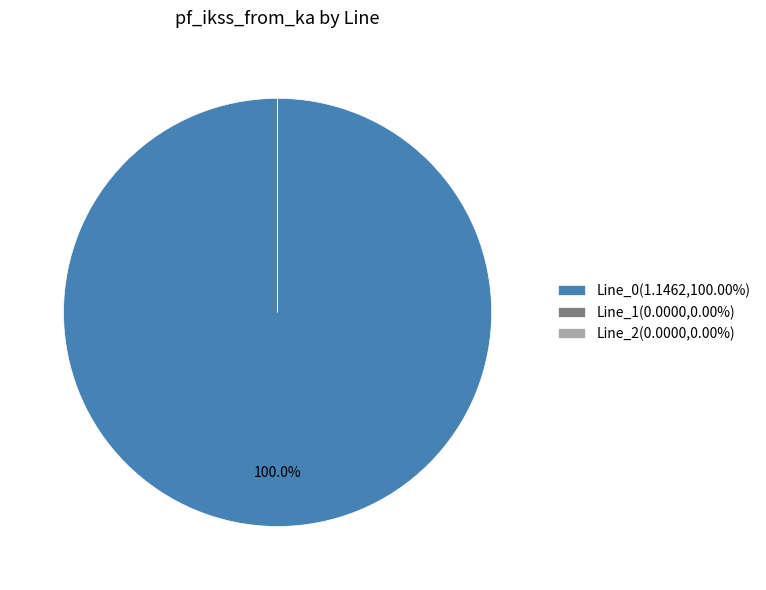

Which slice represents more than half of the pie?

Line_0